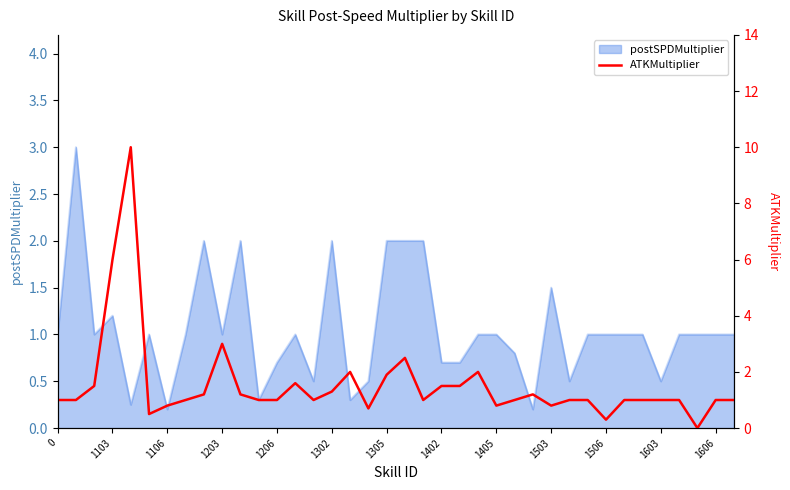

True or false: postSPDMultiplier has a value of 2.0 at 1302.

True